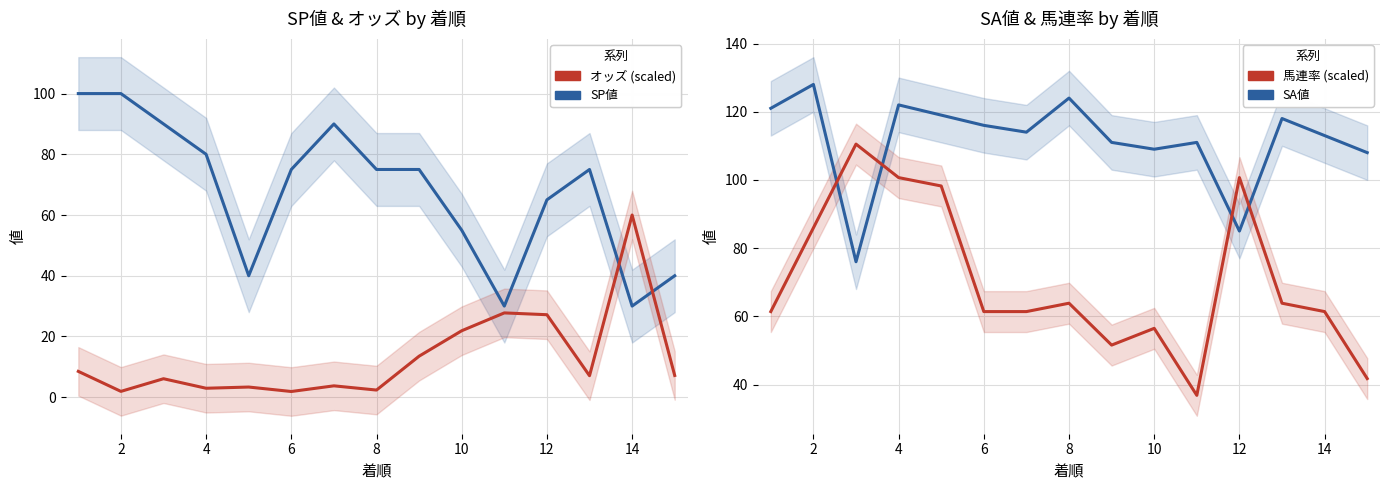

What is the minimum value for SP値?

30.0